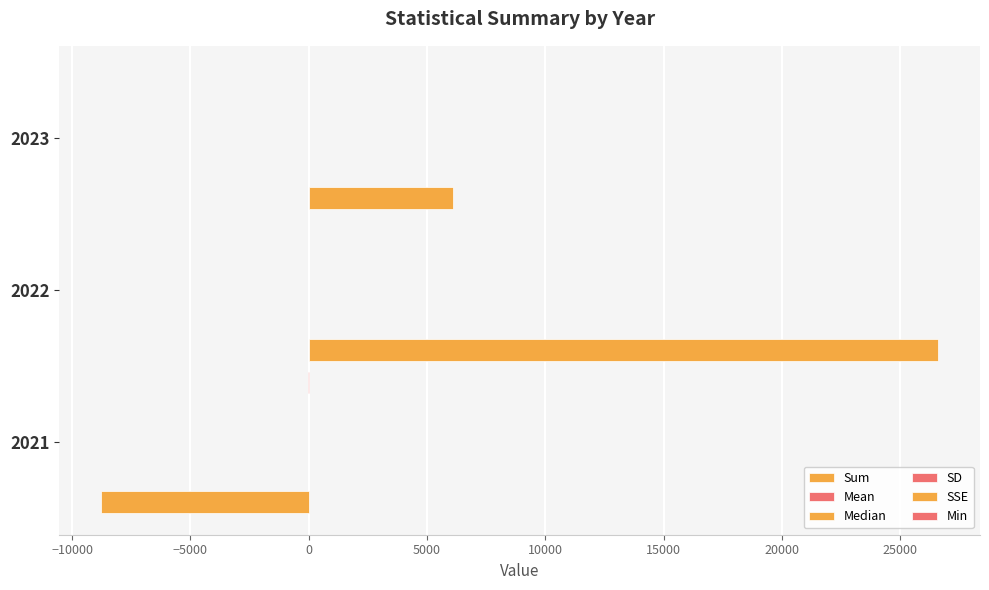

What is the smallest value displayed?

-8777.2